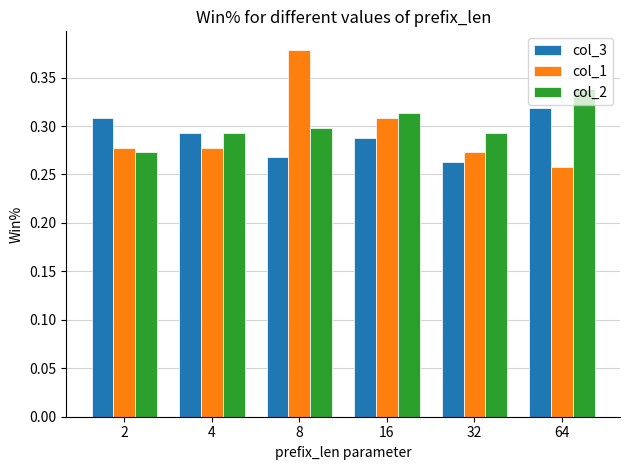

Which series has the largest range (max minus min)?

col_1